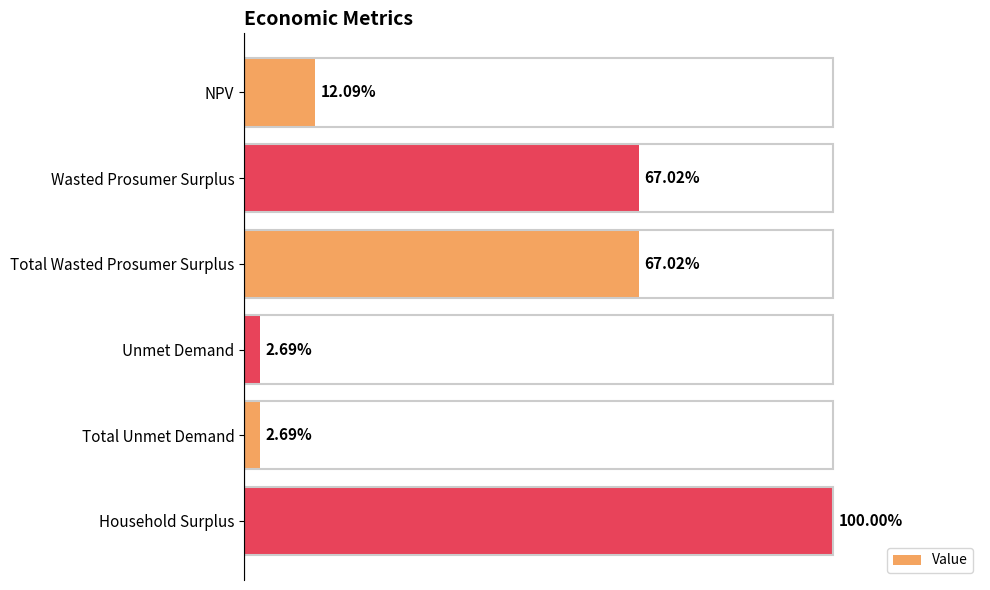

Does the chart contain any negative values?

No